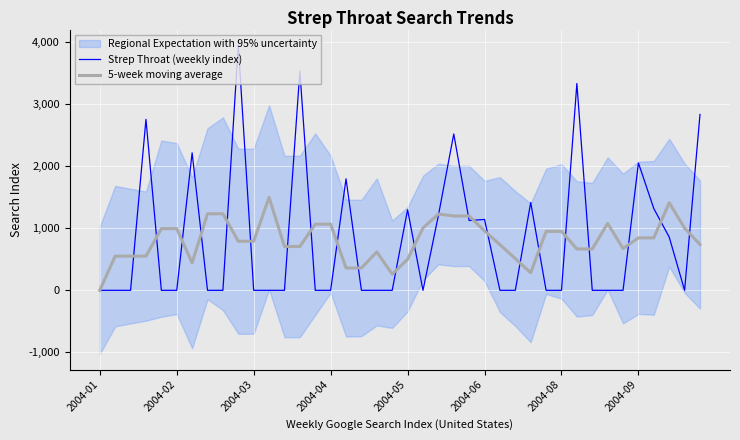

What is the highest value of the Strep Throat (weekly index) series?

3948.3